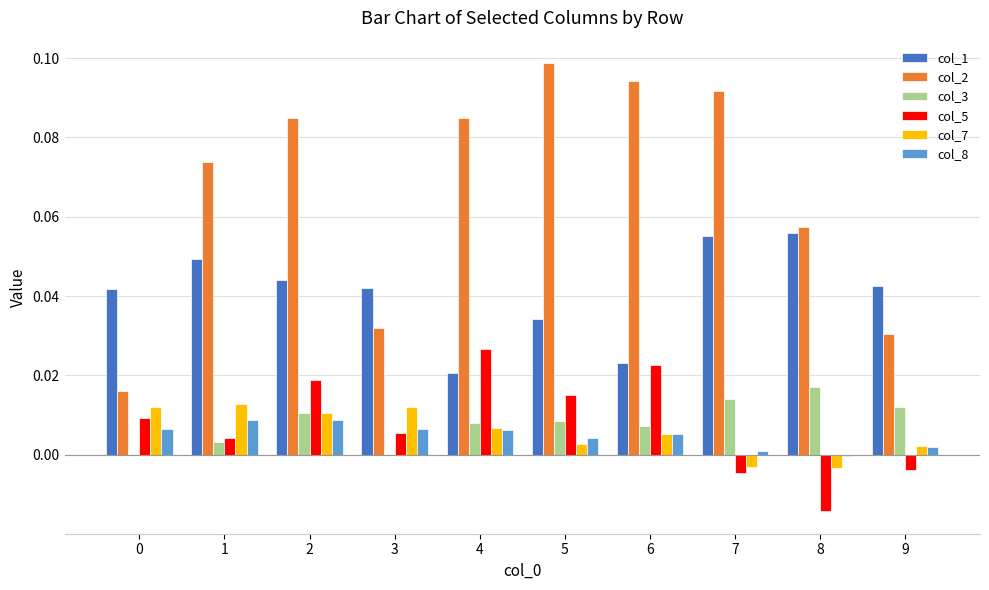

At which category does the chart reach its peak across all series?

5